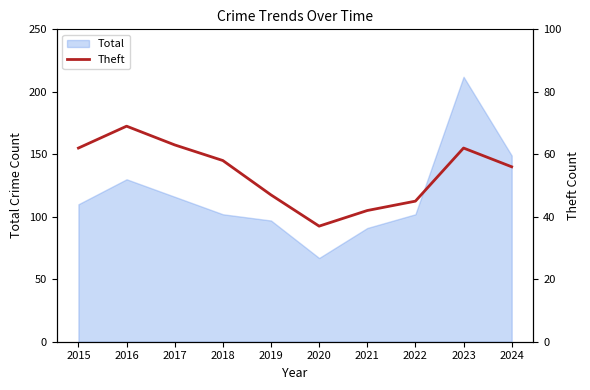

Approximately how many times larger is the value at 2018 compared to 2023?

0.9